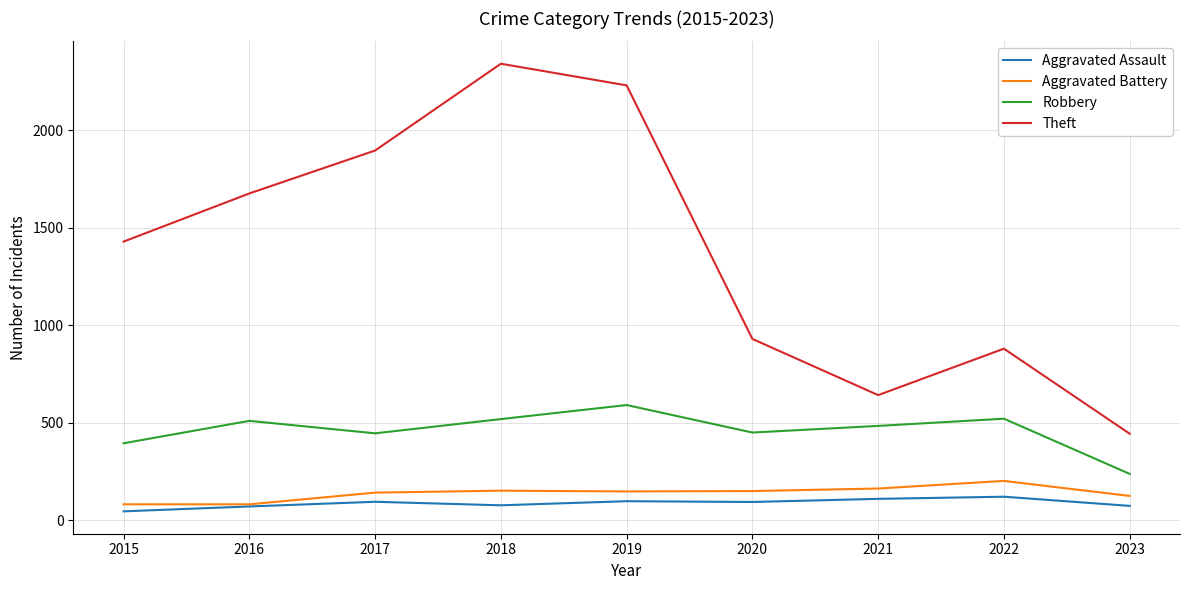

Between 2020 and 2023, which series saw the biggest shift?

Theft